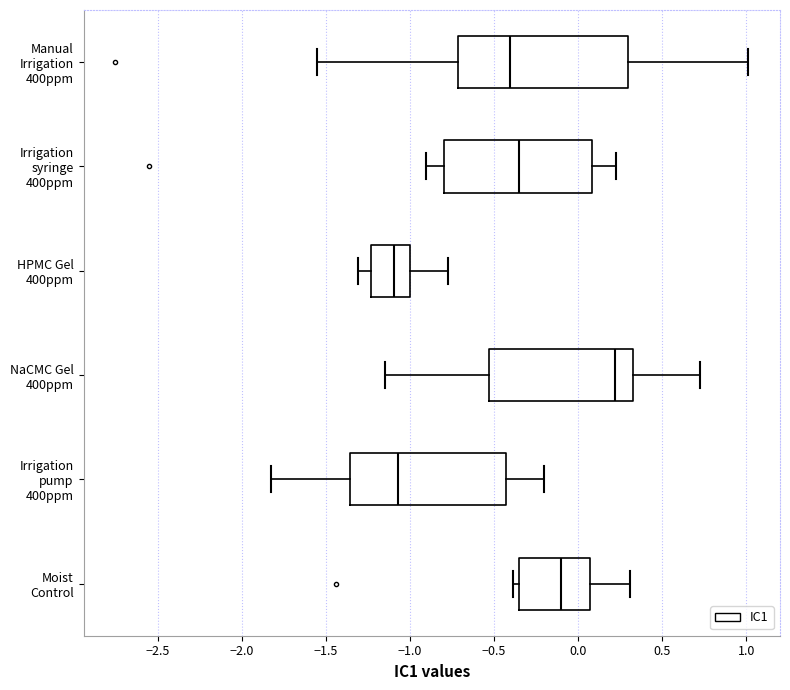

Where is the left edge of the box for Manual Irrigation 400ppm on the x-axis? The values are not printed on the chart, so give them approximately, as read against the axis.

-0.70